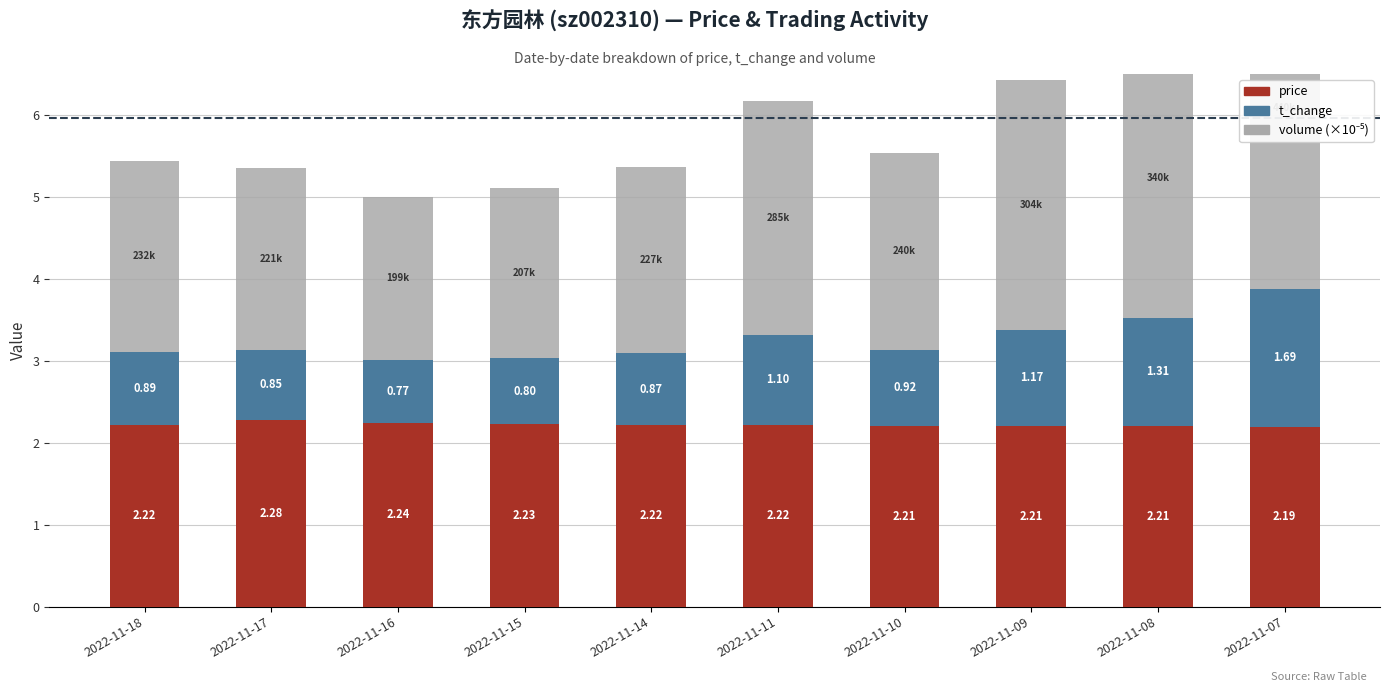

Reading right to left, extract all data points from this chart.

price: 2.2	2.2	2.2	2.2	2.2	2.2	2.2	2.2	2.3	2.2
t_change: 1.7	1.3	1.2	0.9	1.1	0.9	0.8	0.8	0.9	0.9
volume (×10⁻⁵): 4.4	3.4	3.0	2.4	2.9	2.3	2.1	2.0	2.2	2.3